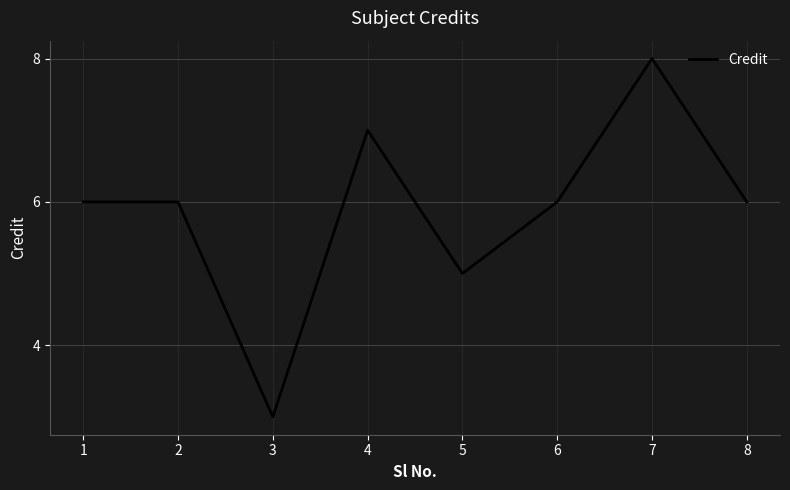

At which category does the chart reach its minimum across all series?

3